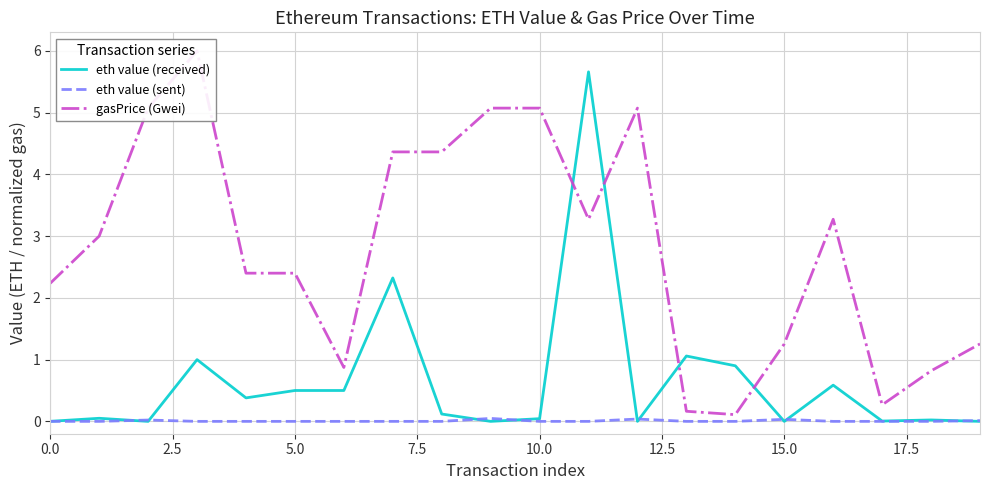

How many data points in eth value (received) are above 0?

15